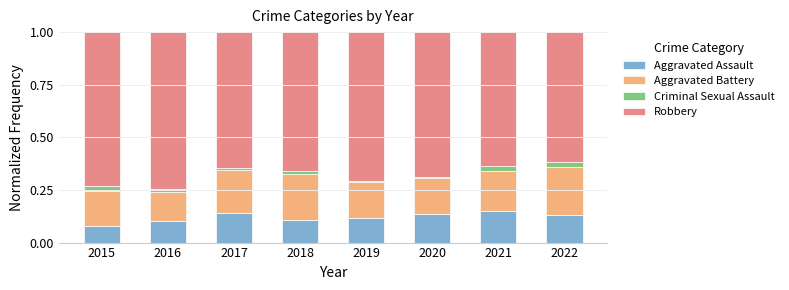

Is it true that Aggravated Assault equals 0.1 at 2016?

True